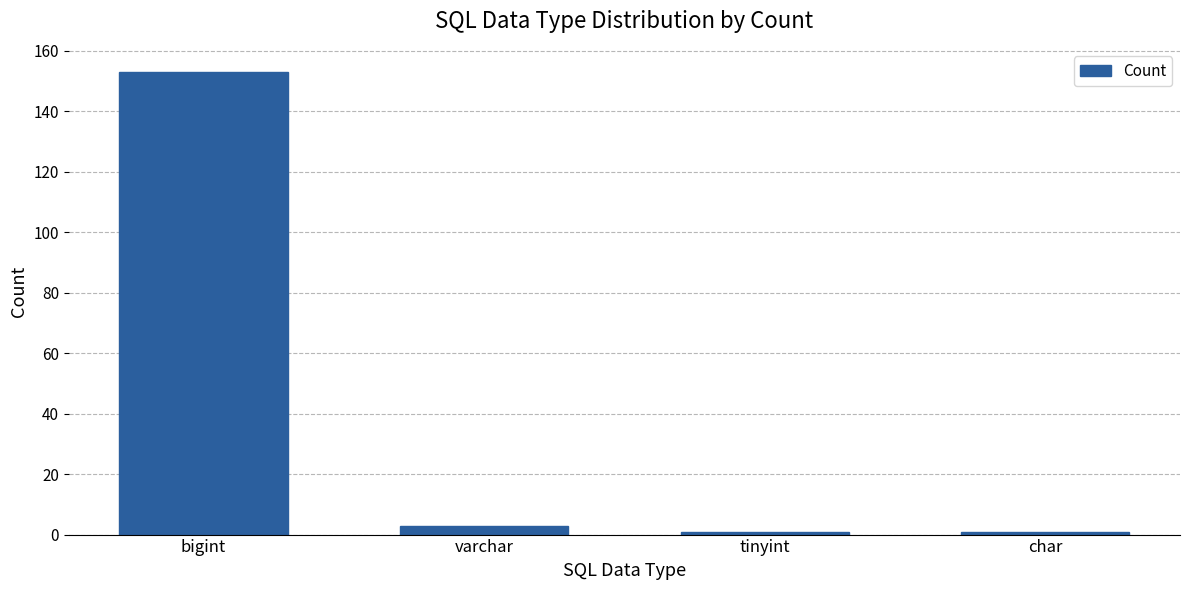

Where does the data first go above 3?

bigint